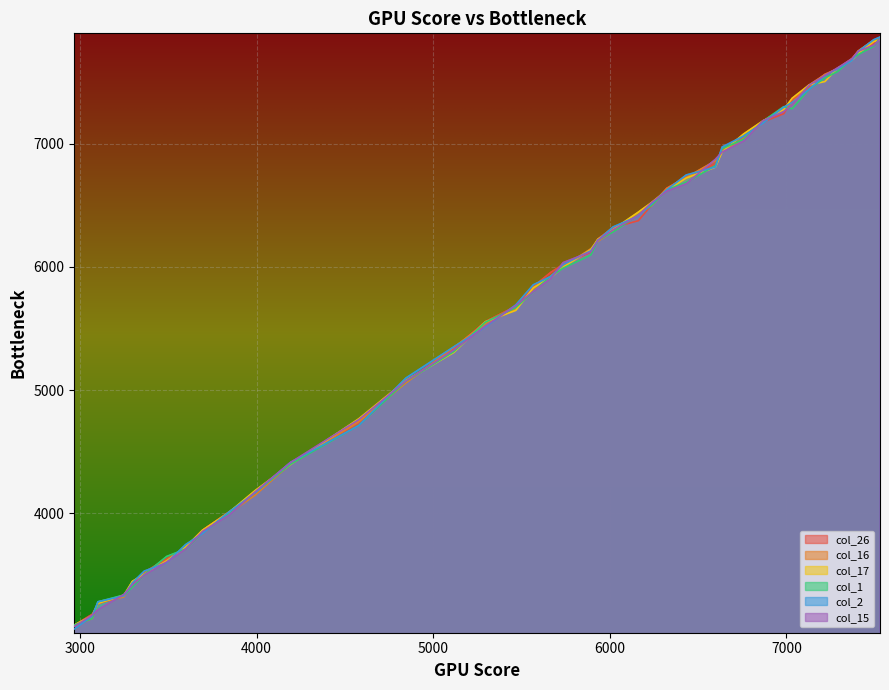

What is the maximum value shown in the chart?

7864